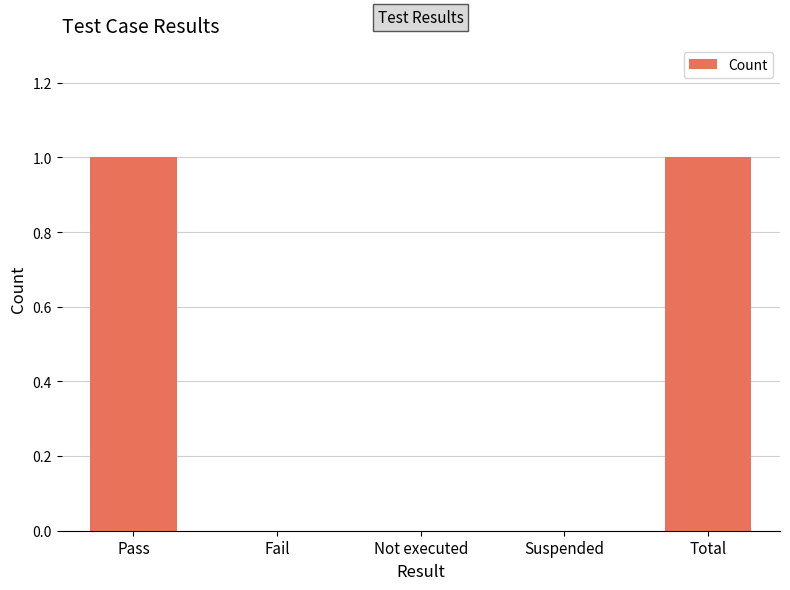

The chart shows a value of 0 at Suspended. True or false?

True